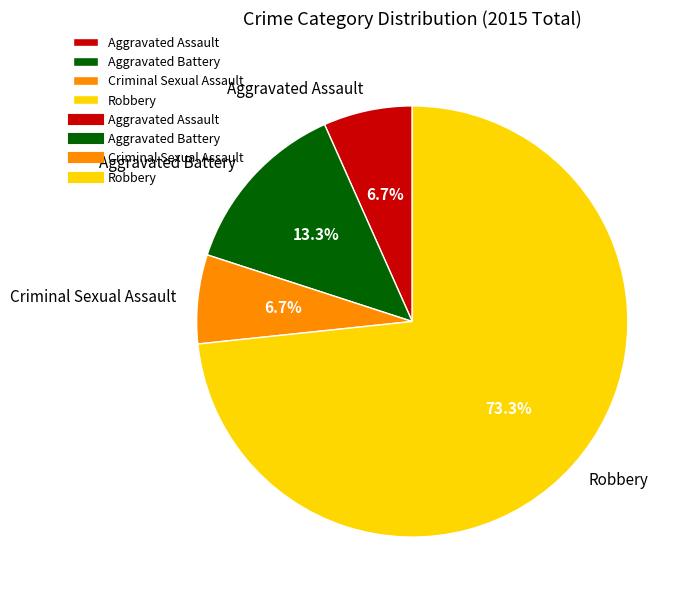

How many segments does this pie chart have?

4